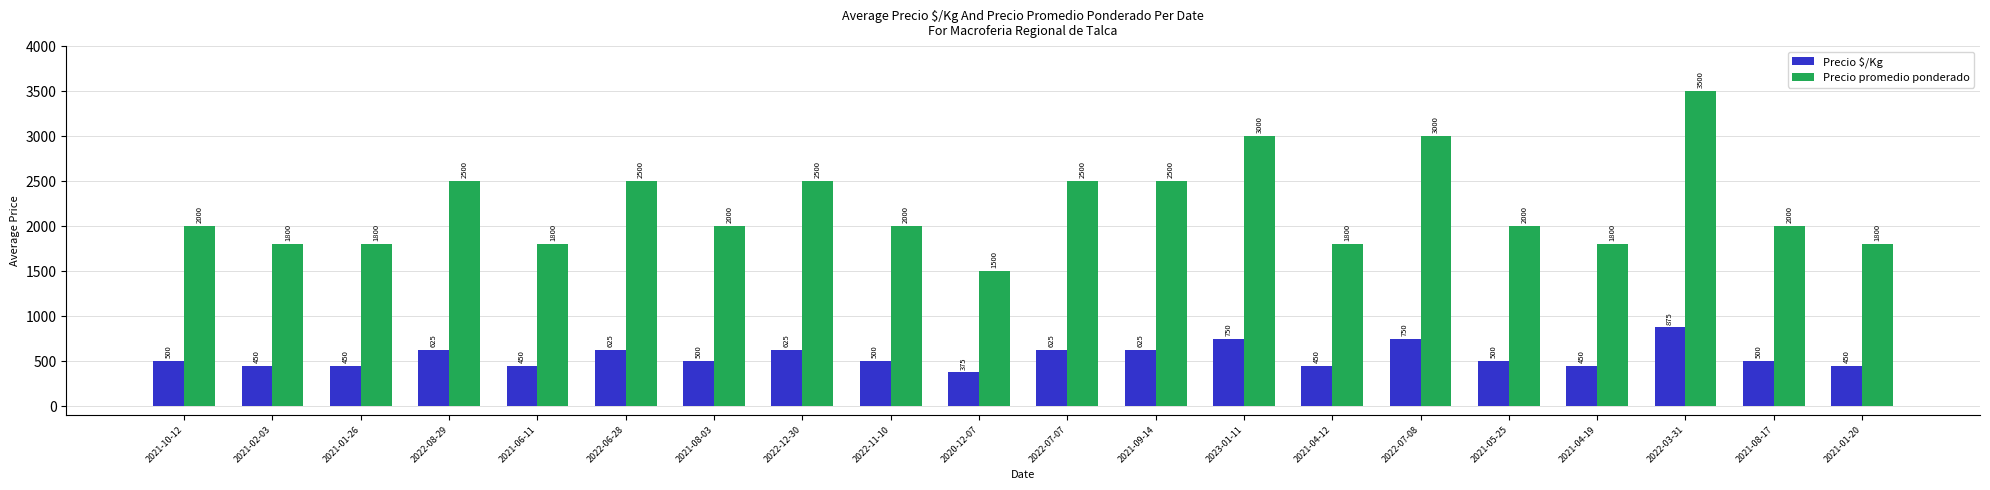

True or false: Precio $/Kg has a value of 500 at 2021-08-03.

True